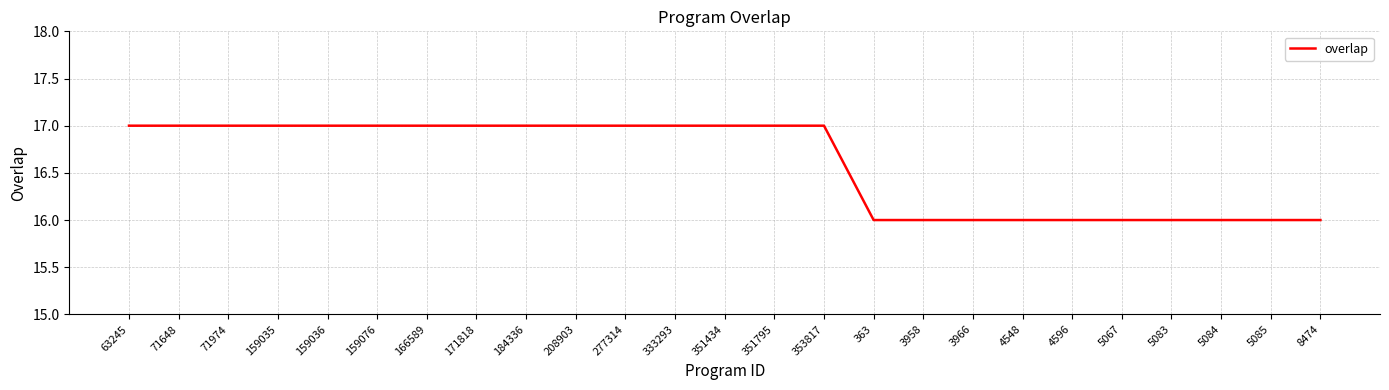

What is the change in value from 351434 to 3966?

-1